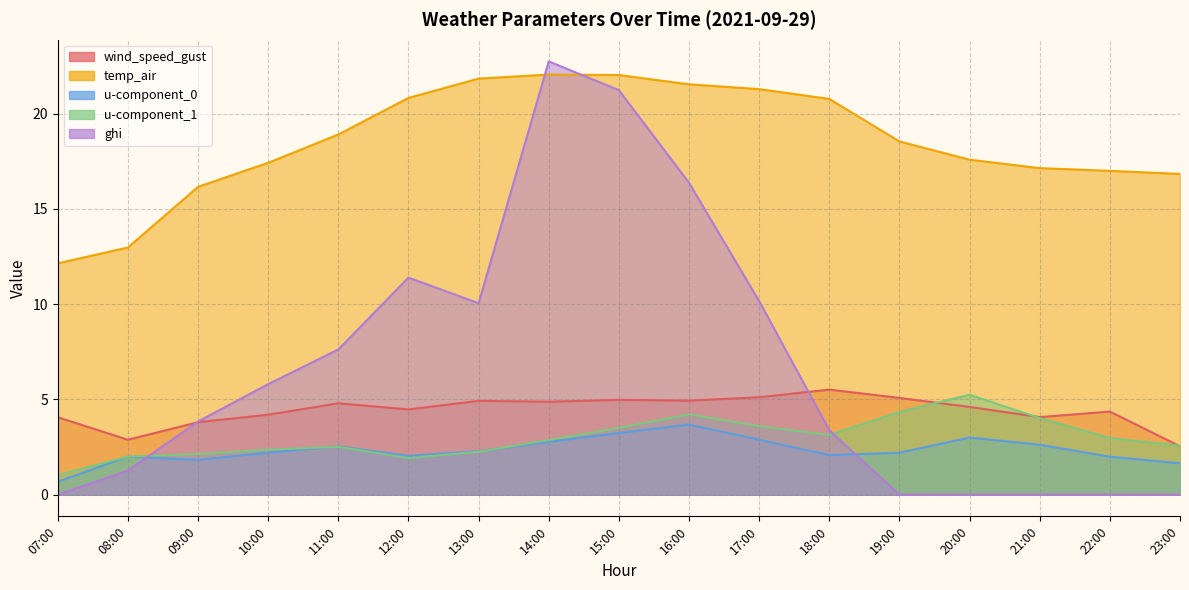

Which series changed the most between 16:00 and 18:00?

ghi